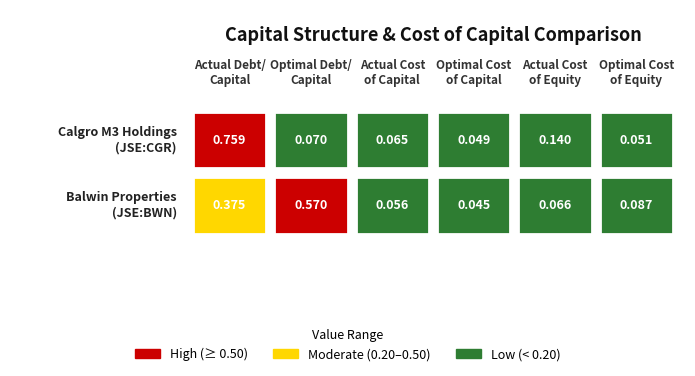

Between Calgro M3 Holdings
(JSE:CGR) and Balwin Properties
(JSE:BWN), which is larger?

Calgro M3 Holdings
(JSE:CGR)